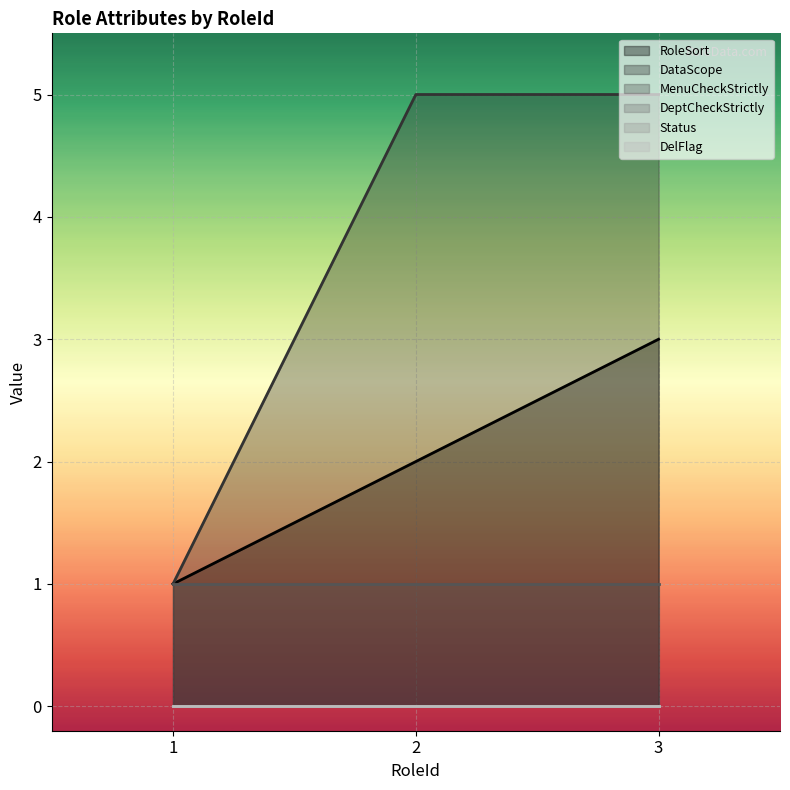

Reading left to right, list all the values displayed in this chart.

RoleSort: 1=1	2=2	3=3
DataScope: 1=1	2=5	3=5
MenuCheckStrictly: 1=1	2=1	3=1
DeptCheckStrictly: 1=0	2=0	3=0
Status: 1=0	2=0	3=0
DelFlag: 1=0	2=0	3=0